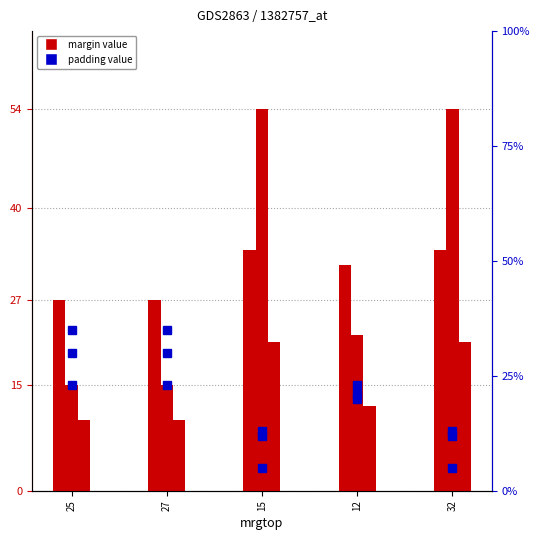

What position from the right is 12?

2